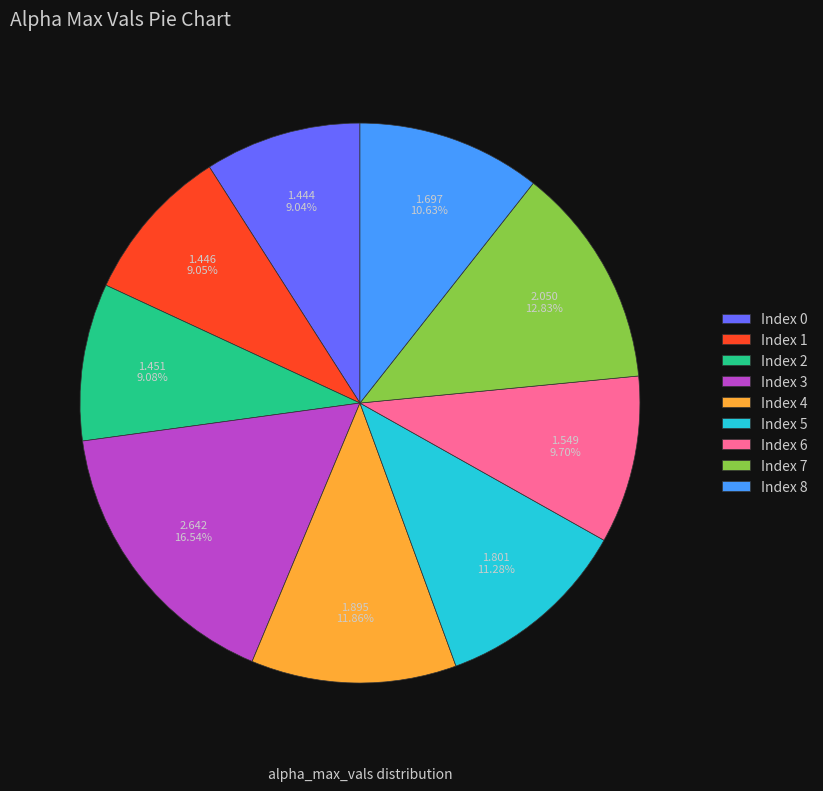

What is the largest slice in the pie chart?

Index 3